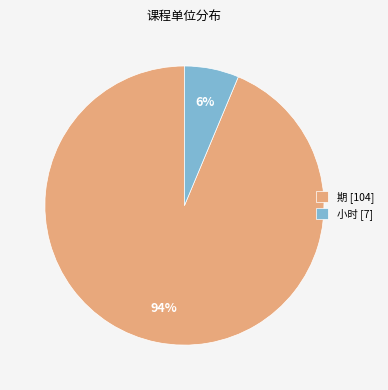

How many segments does this pie chart have?

2